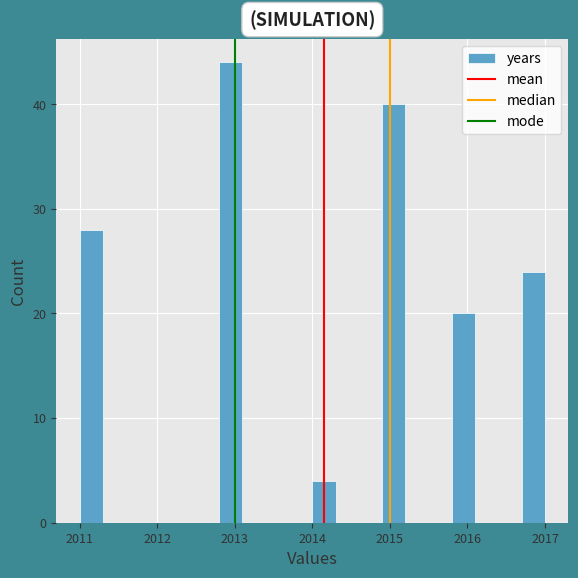

Around what value on the x-axis is the tallest bar? Give the approximate position of its centre, as read against the axis.

2013.0